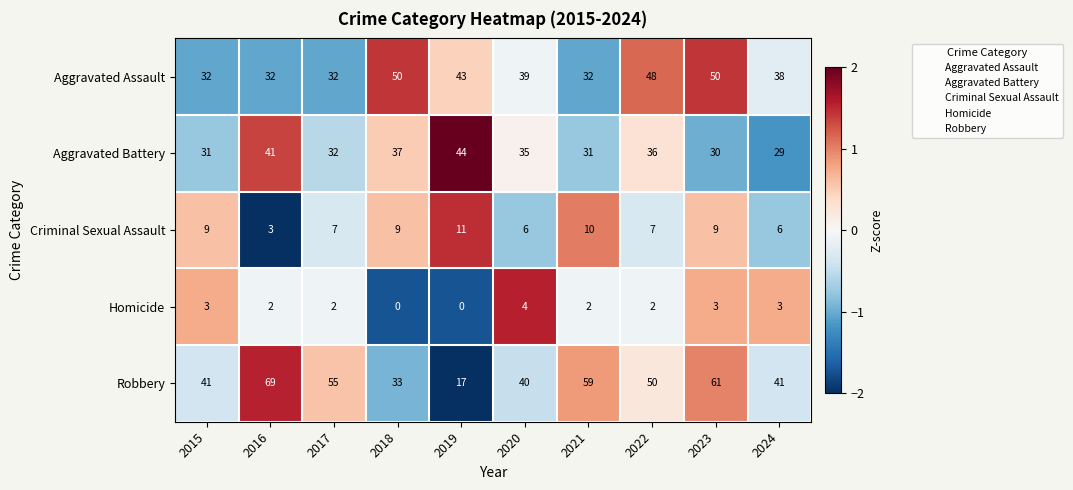

What is the difference between the highest and lowest values at 2020?

36